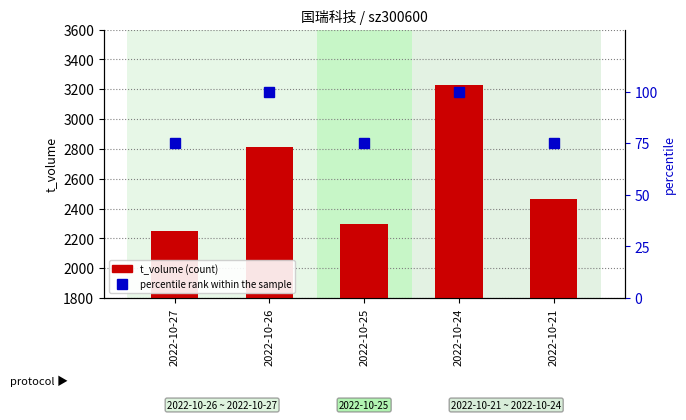

Which series has the largest total across all categories?

t_volume (count)